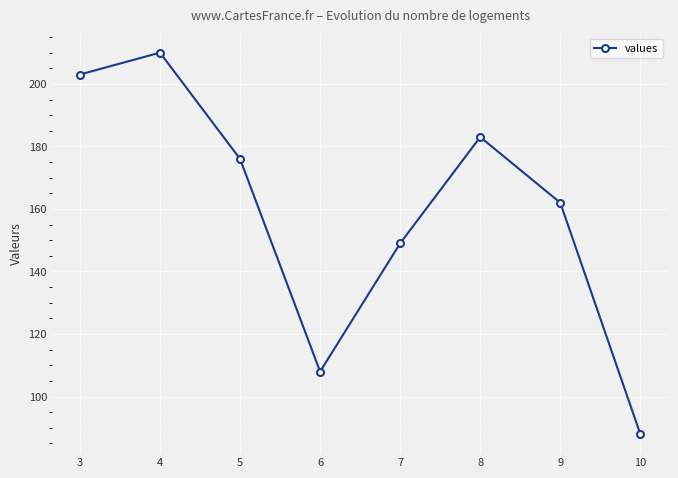

Approximately how many times larger is the value at 3 compared to 10?

2.3